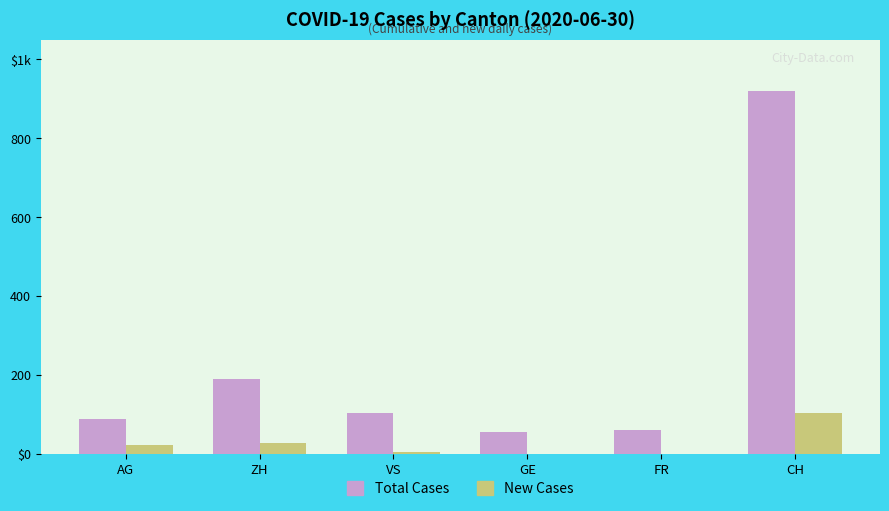

What is the average value of the Total Cases series?

236